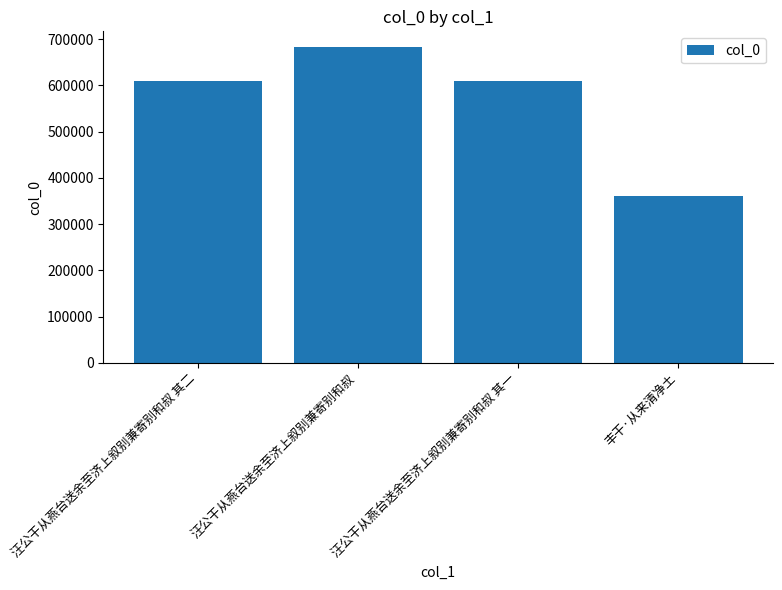

What value does the data have at 丰干·从来清净土, to the nearest 100?

360500